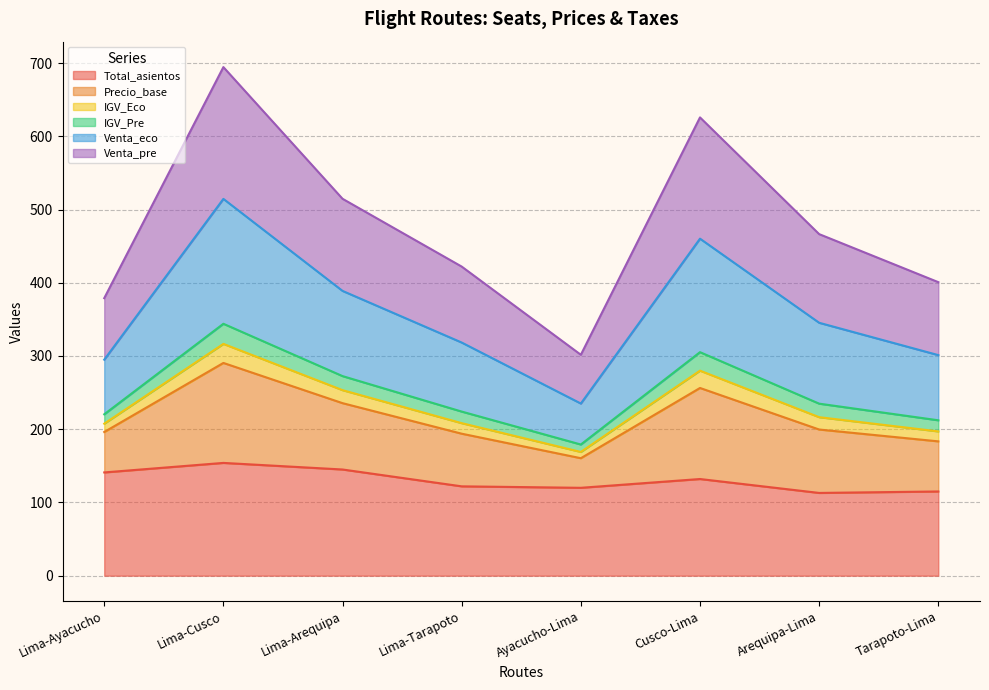

What is the lowest value of the Total_asientos series?

113.0